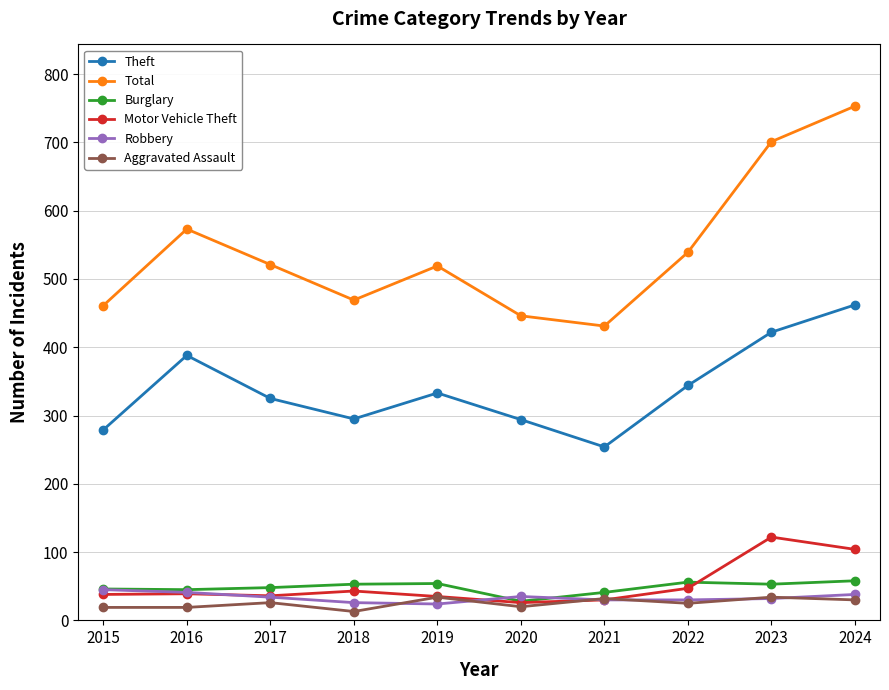

How many data points does each series have?

10